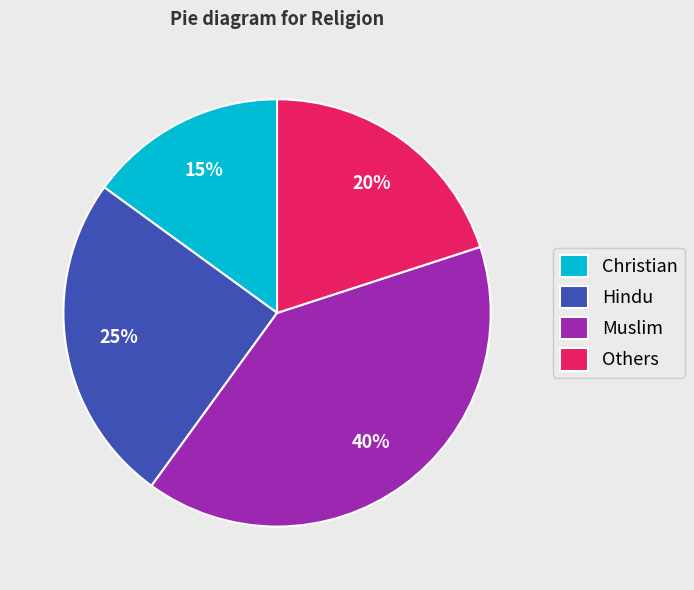

To the nearest percent, what is the combined percentage of Christian and Muslim?

55%